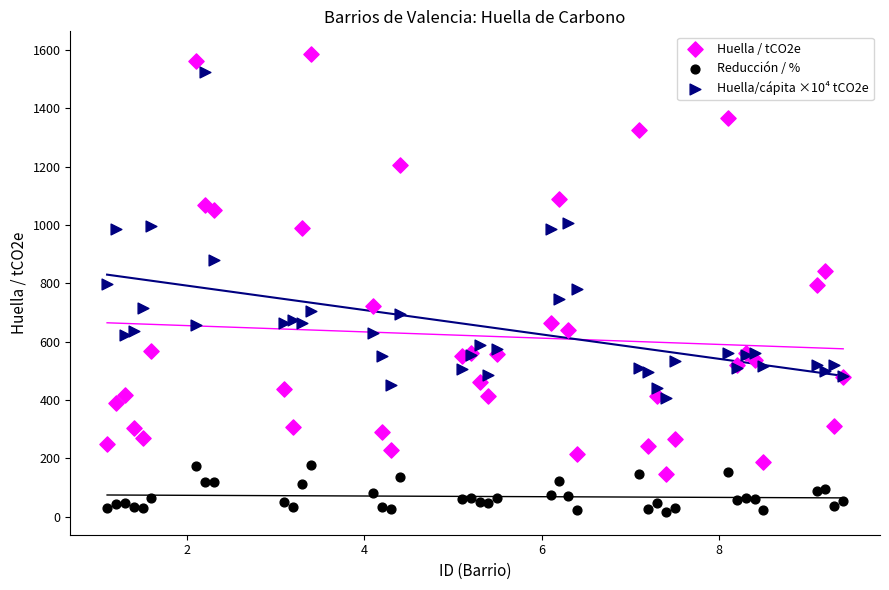

Which series contains the lowest Y value?

Reducción / %